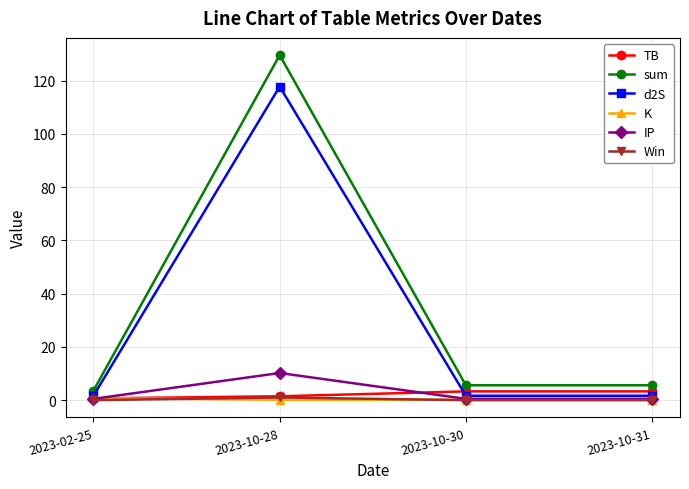

True or false: sum and Win cross at least once.

False